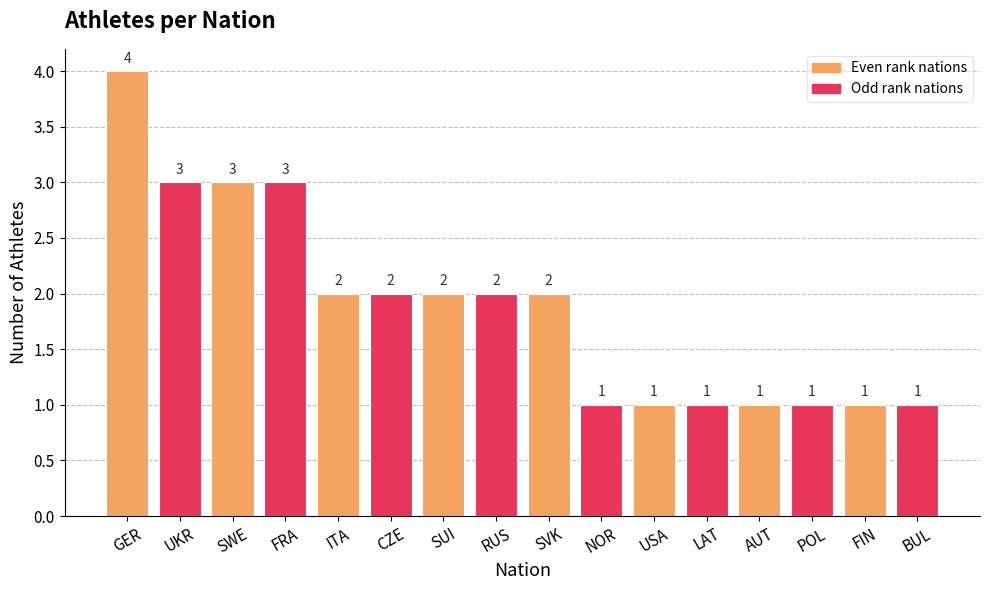

What is the label of the 4th bar from the right?

AUT